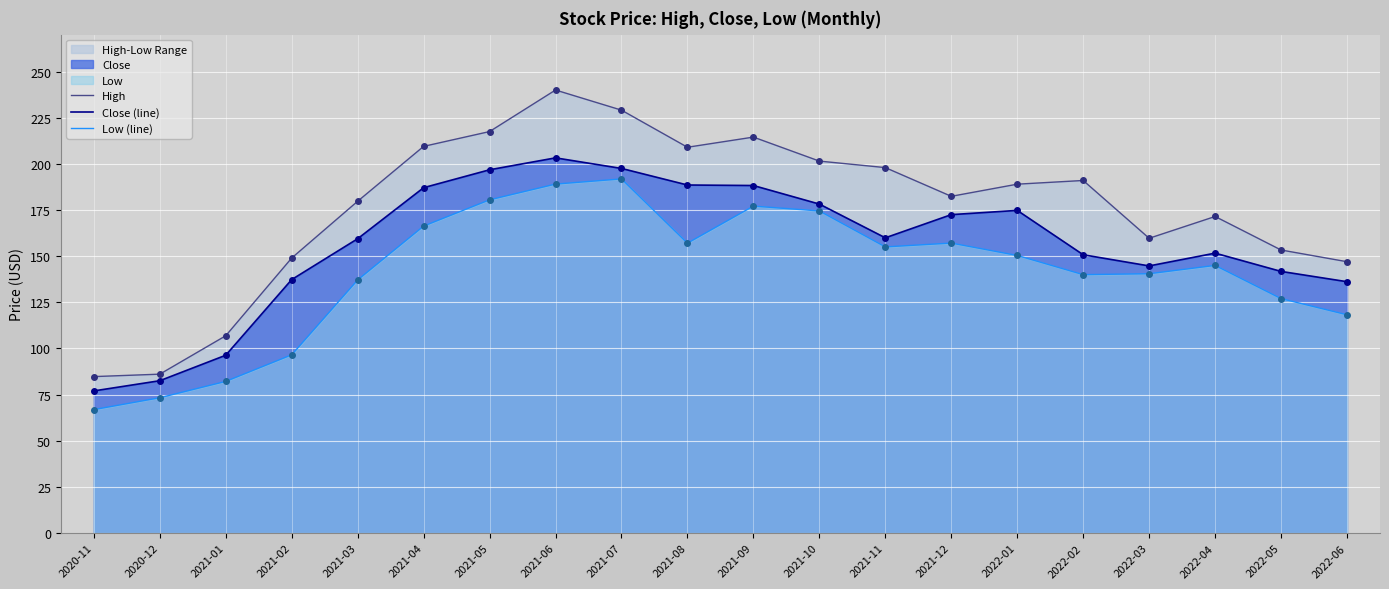

Rank the categories by High value from highest to lowest.

2021-06, 2021-07, 2021-05, 2021-09, 2021-04, 2021-08, 2021-10, 2021-11, 2022-02, 2022-01, 2021-12, 2021-03, 2022-04, 2022-03, 2022-05, 2021-02, 2022-06, 2021-01, 2020-12, 2020-11